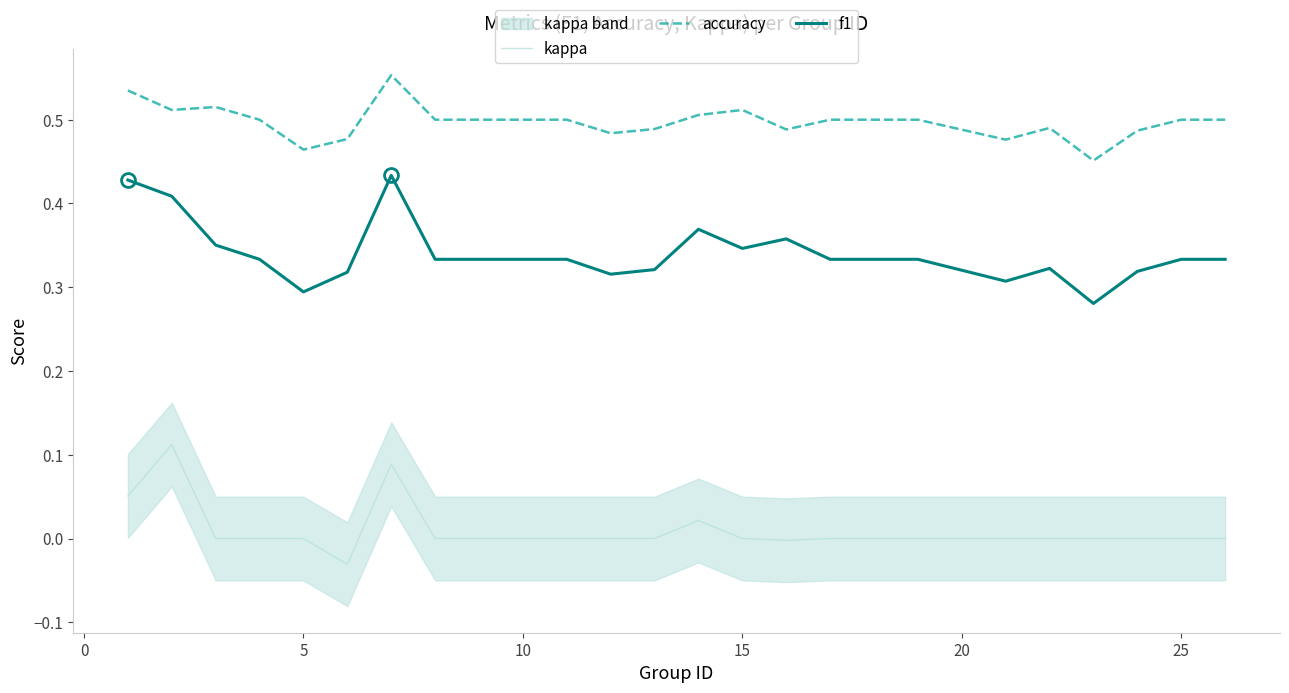

True or false: accuracy and f1 cross at least once.

False